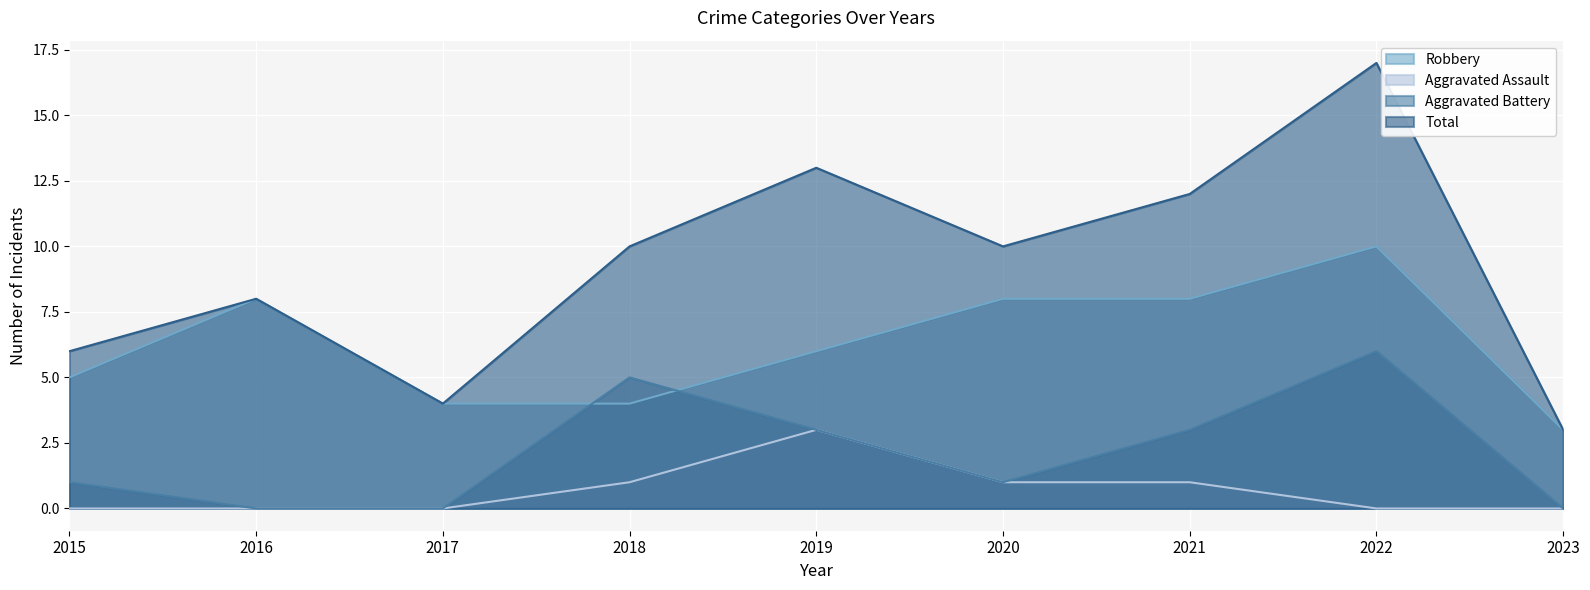

Between 2022 and 2019, which is larger?

2022